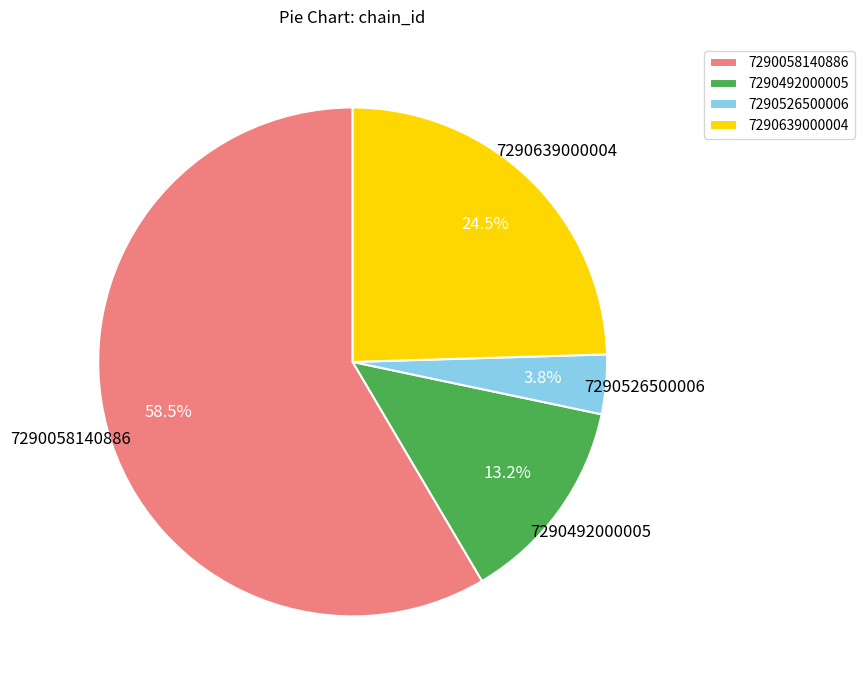

Which category has the smallest portion of the pie?

7290526500006